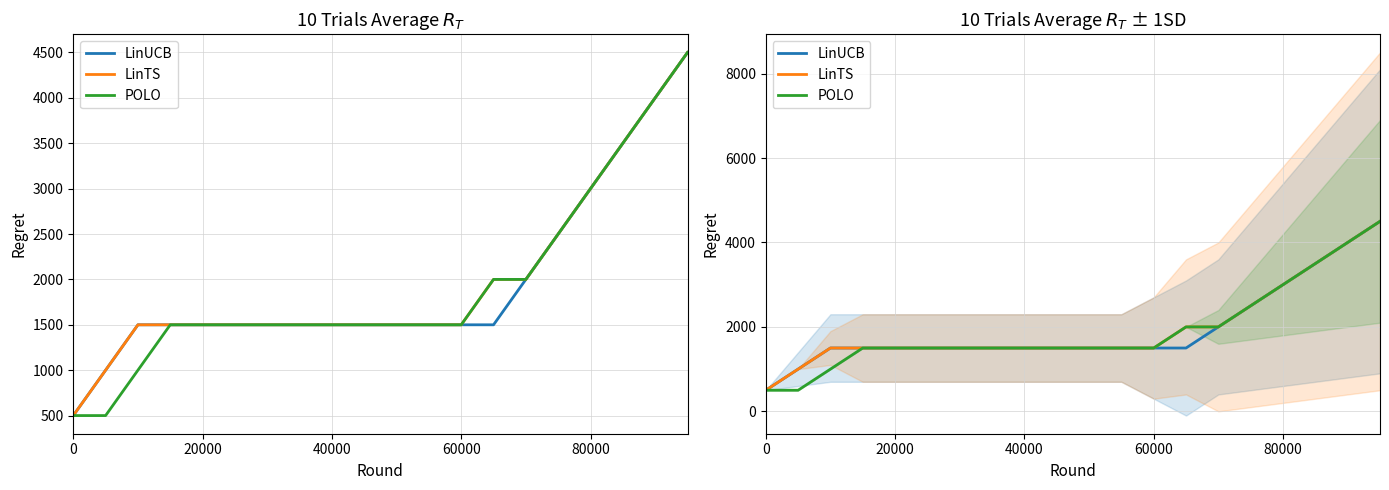

What is the minimum value shown in the chart?

500